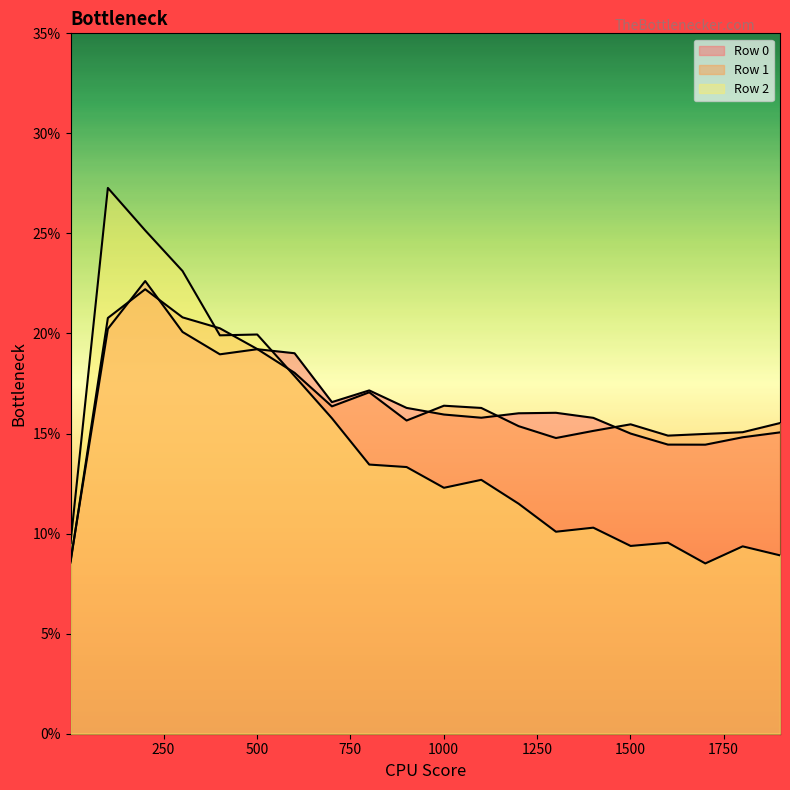

What are all the series names shown in the legend?

Row 0, Row 1, Row 2